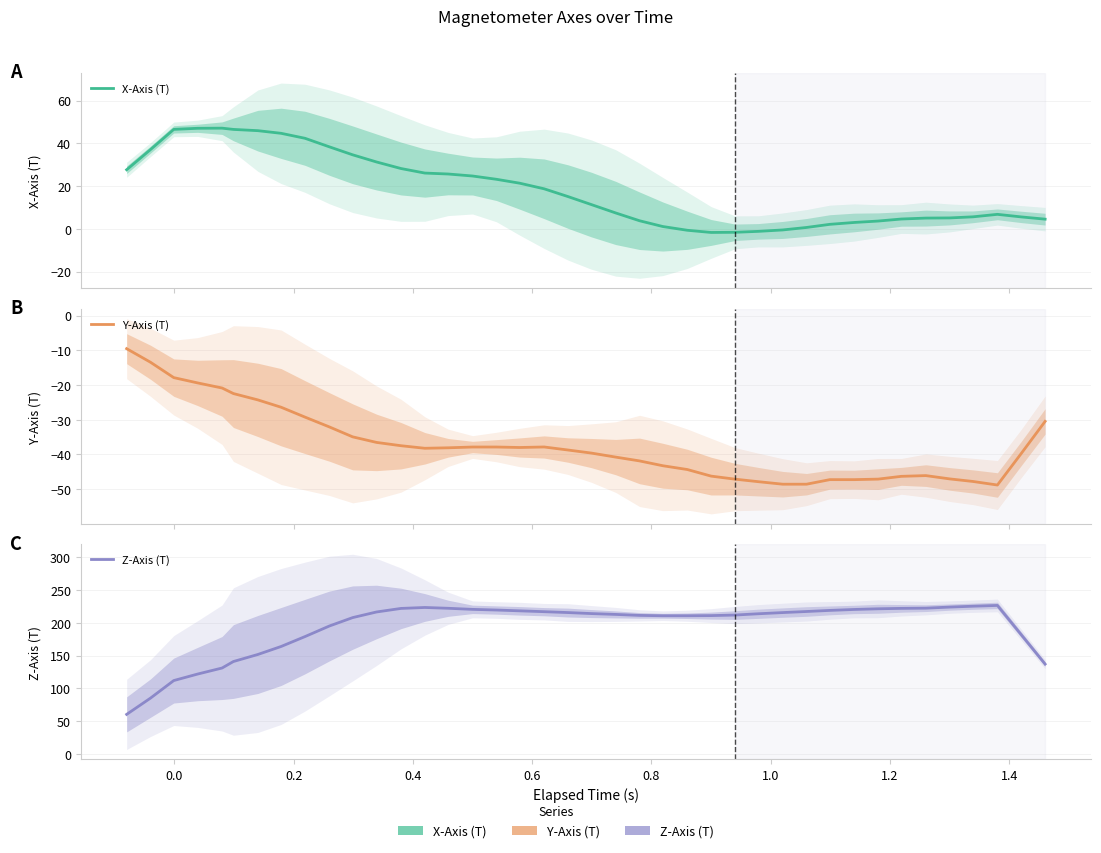

How many data points in Y-Axis (T) are above -38?

18